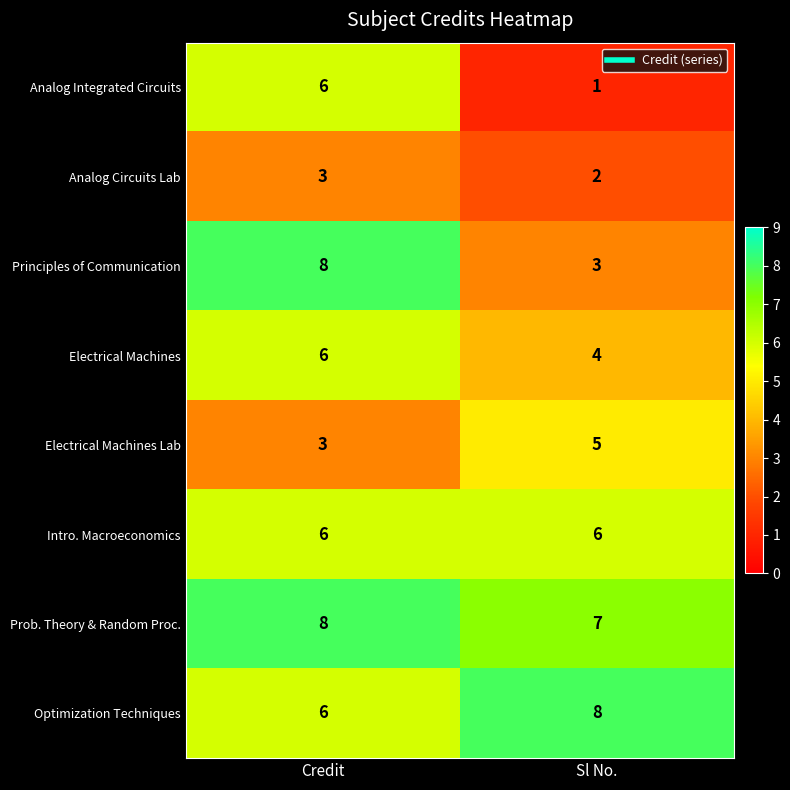

Which category has the lowest value in the Analog Circuits Lab series?

Sl No.